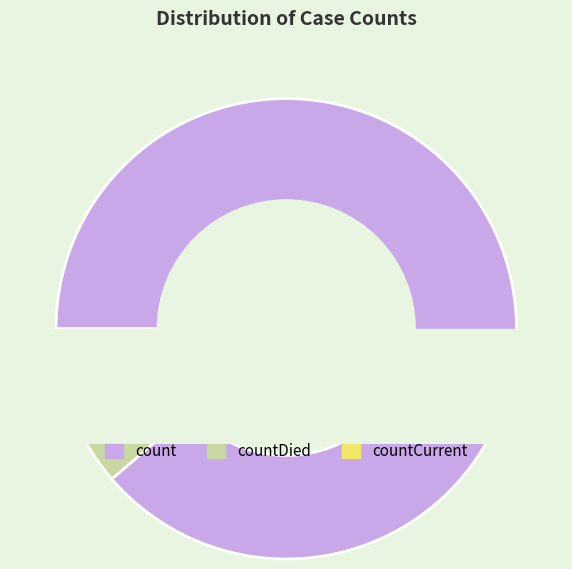

Which category has the biggest portion of the pie?

count